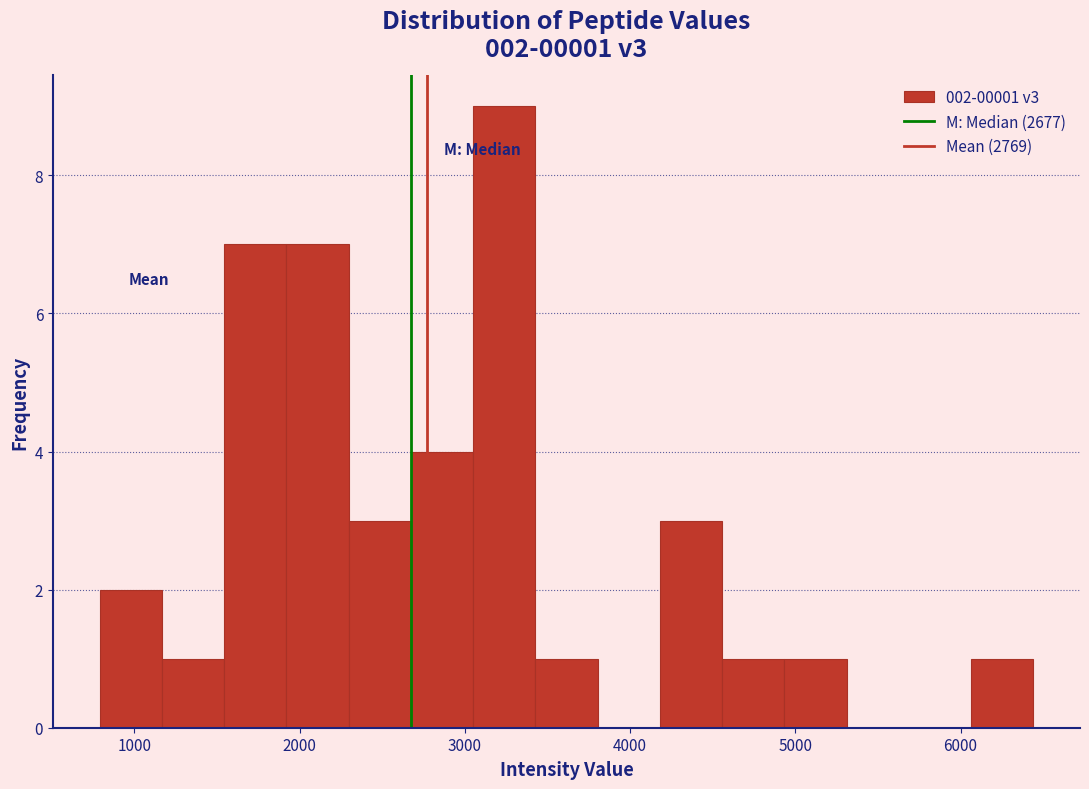

Around what value on the x-axis is the tallest bar? Give the approximate position of its centre, as read against the axis.

3200